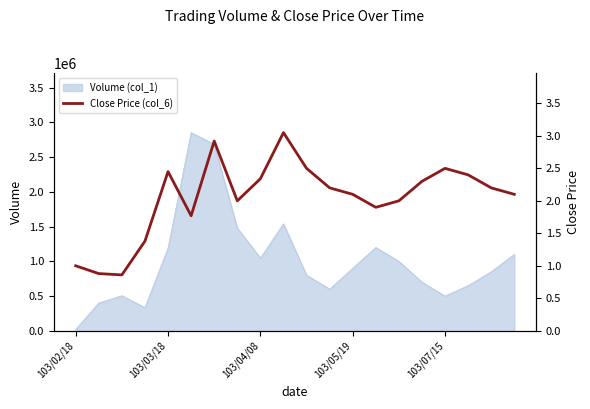

Reading left to right, extract all data points from this chart.

1.0	0.9	0.9	1.4	2.5	1.8	2.9	2.0	2.3	3.0	2.5	2.2	2.1	1.9	2.0	2.3	2.5	2.4	2.2	2.1